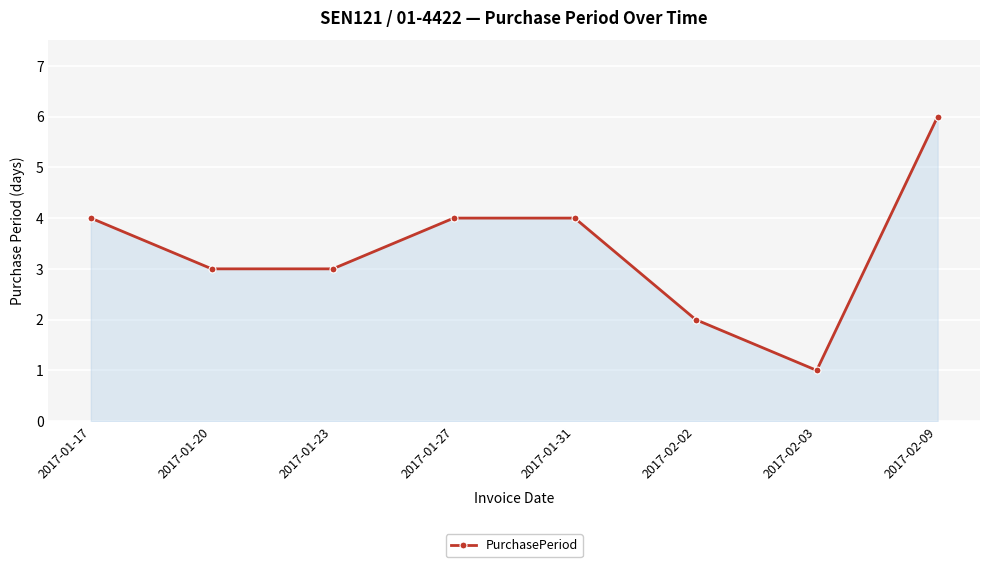

What is the difference between the values at 2017-01-20 and 2017-01-31?

1